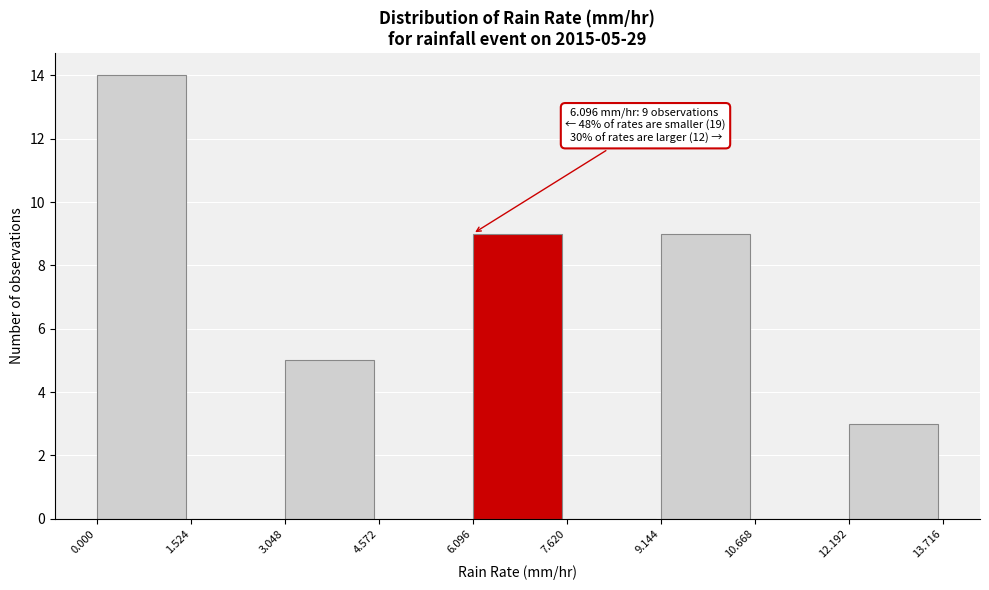

Over which range of the x-axis is the bar tallest?

0.000 to 1.524